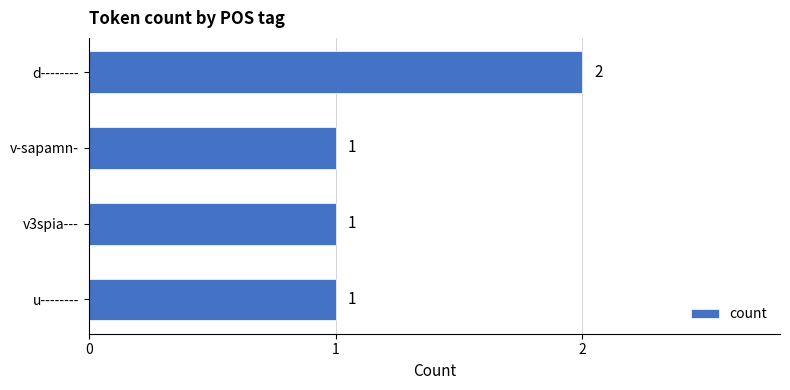

Does the chart contain stacked bars?

No